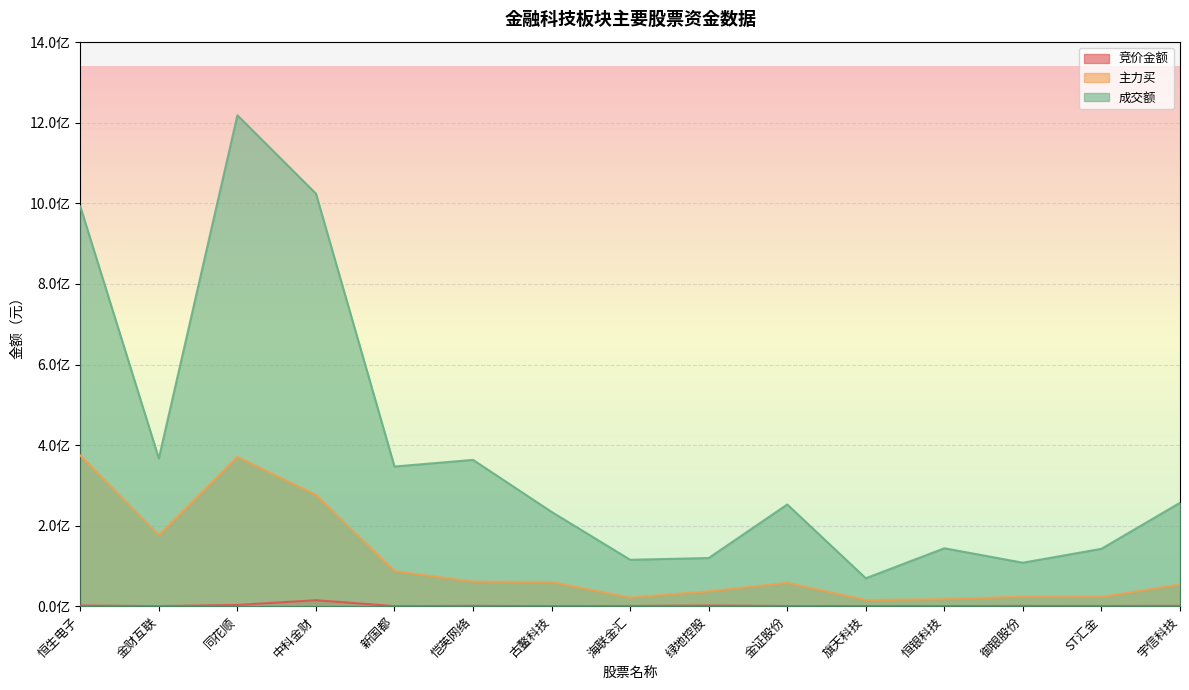

True or false: 成交额 and 竞价金额 intersect in this chart.

False